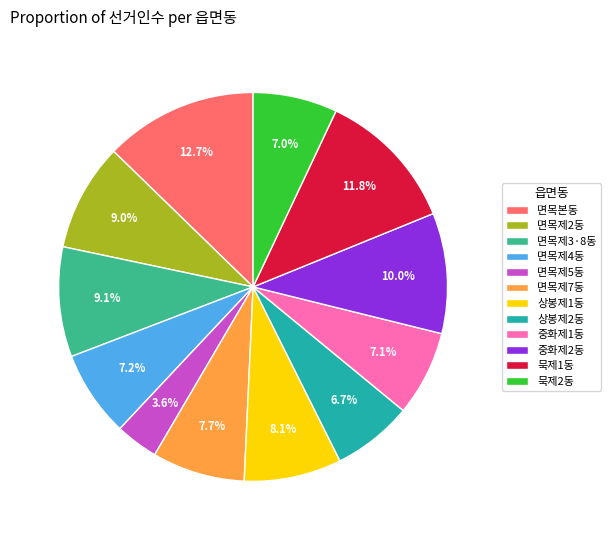

Between 묵제2동 and 면목제5동, which is larger?

묵제2동